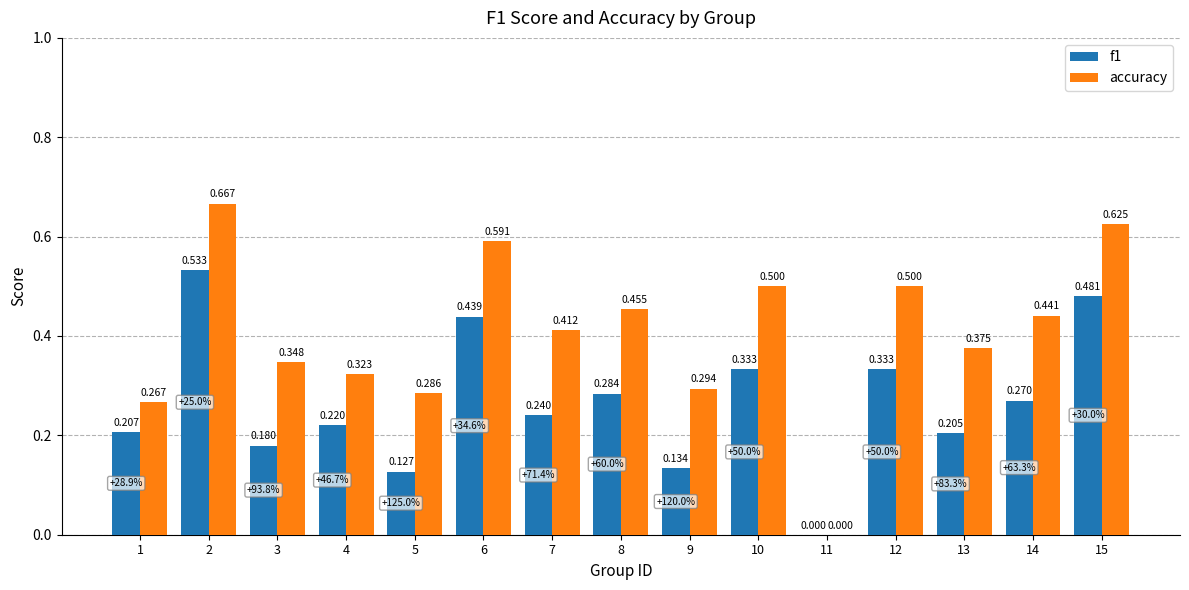

Which series has the largest range (max minus min)?

accuracy